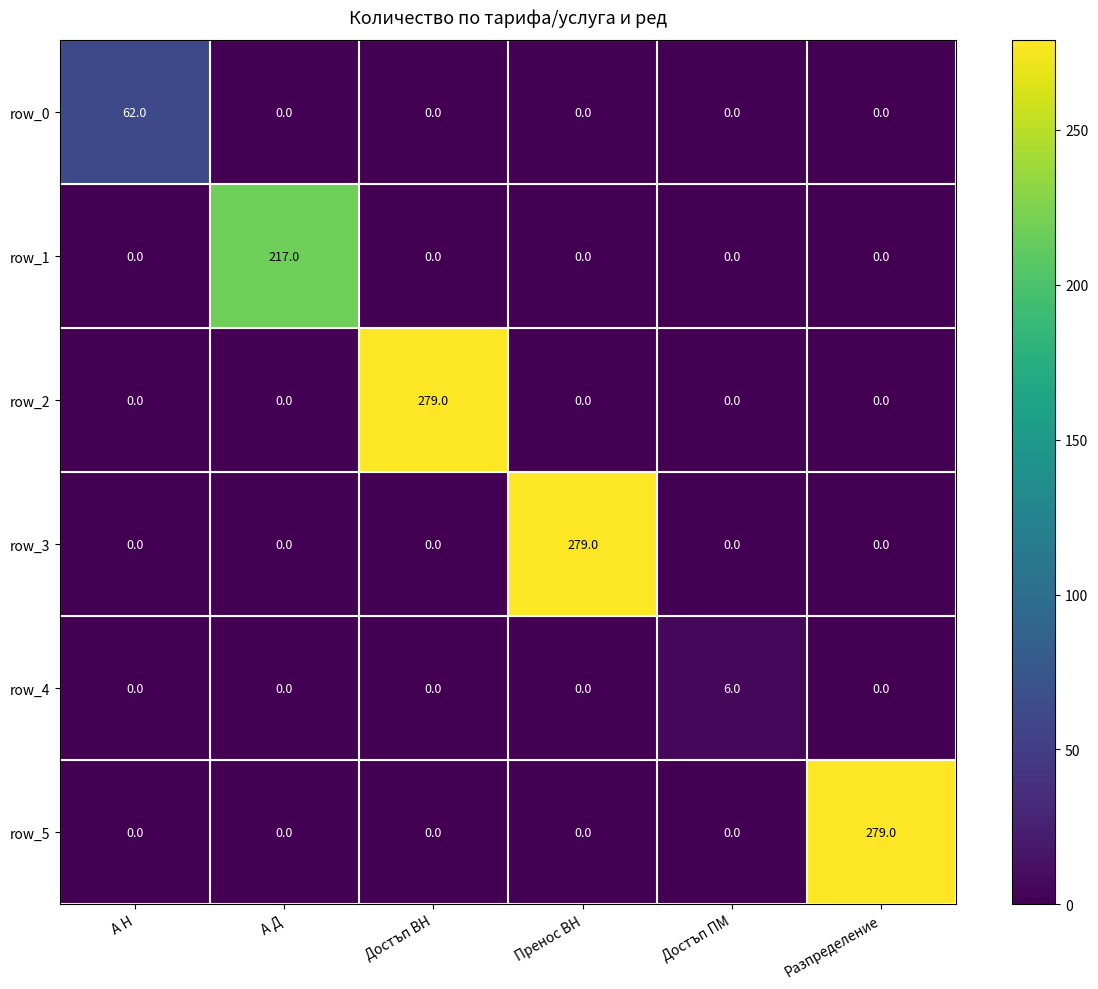

What is the total value across all series at Достъп ПМ?

6